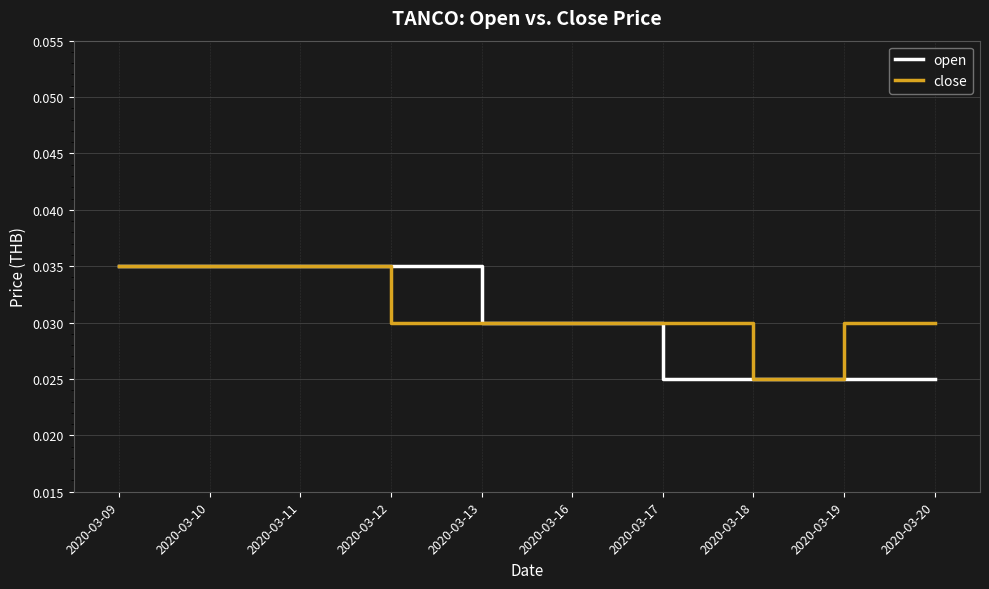

What is the total value across all series at 2020-03-19?

0.1